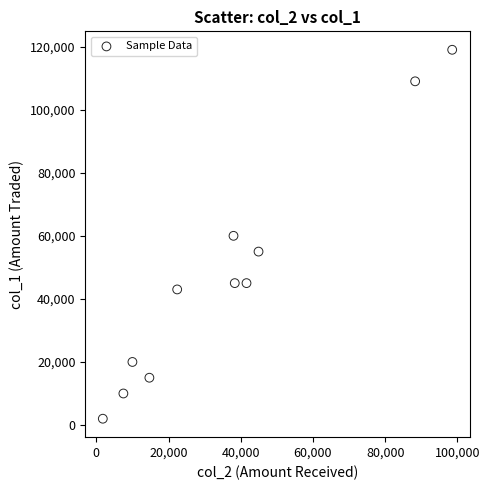

What is the average X value?

36924